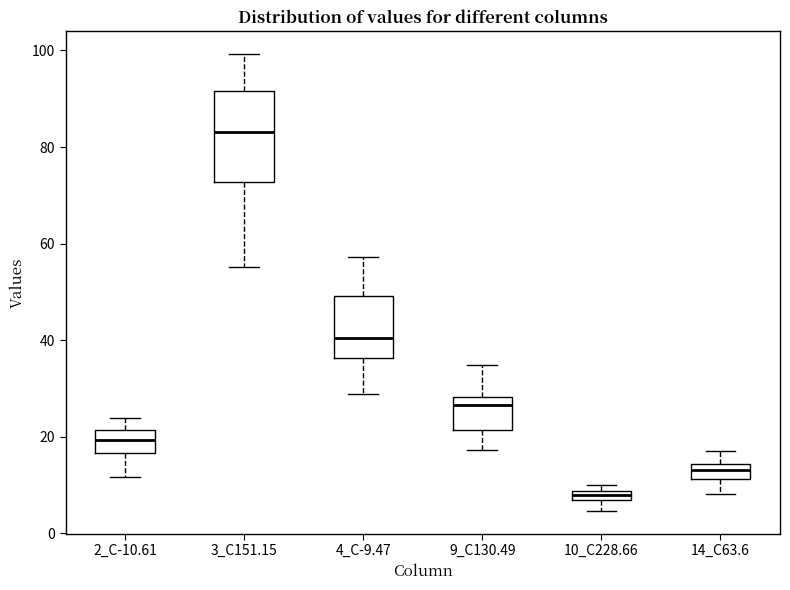

Which box is the tallest, from its lower edge to its upper edge?

3_C151.15